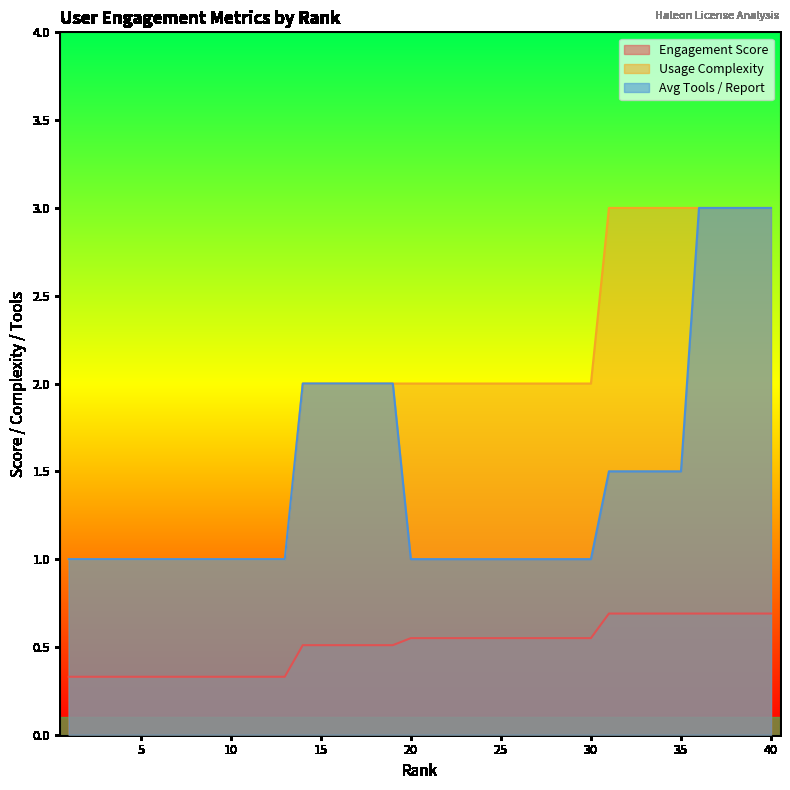

Which label corresponds to the smallest value in the chart?

1